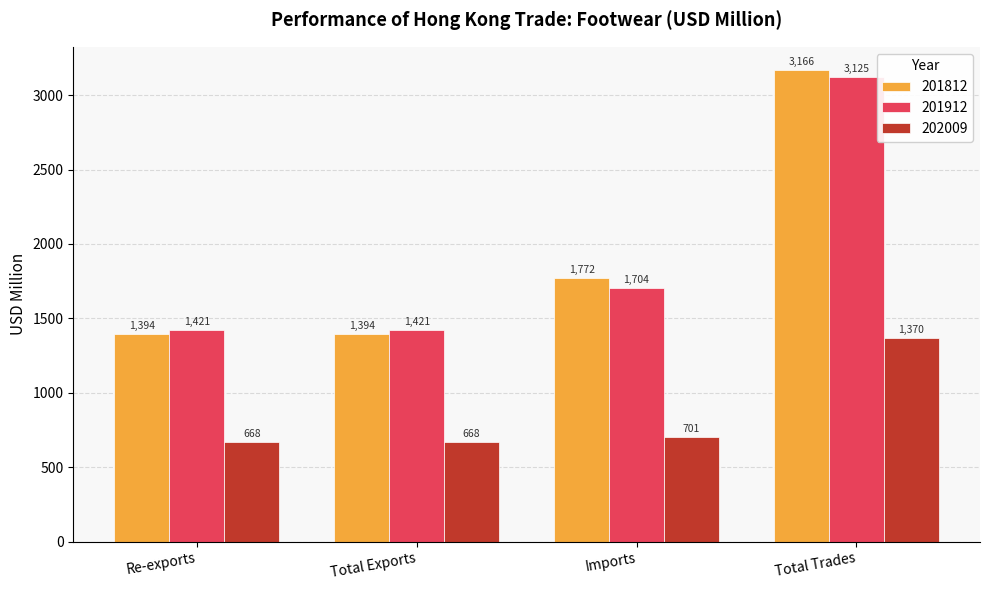

At how many categories does at least one series exceed 1749?

2